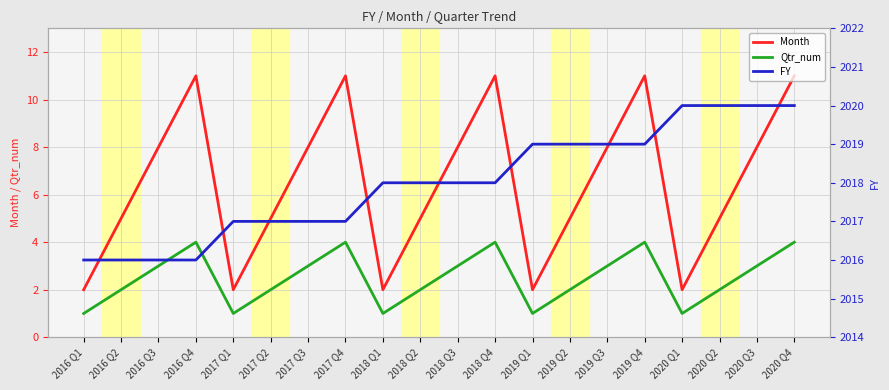

Where is Qtr_num nearest to the value 2?

2016 Q2